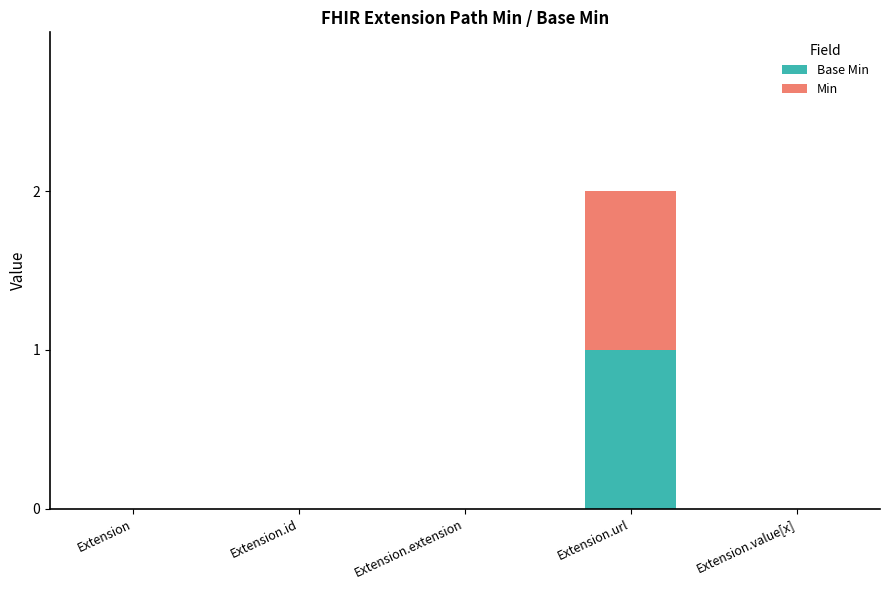

At which category is the sum across all series the highest?

Extension.url